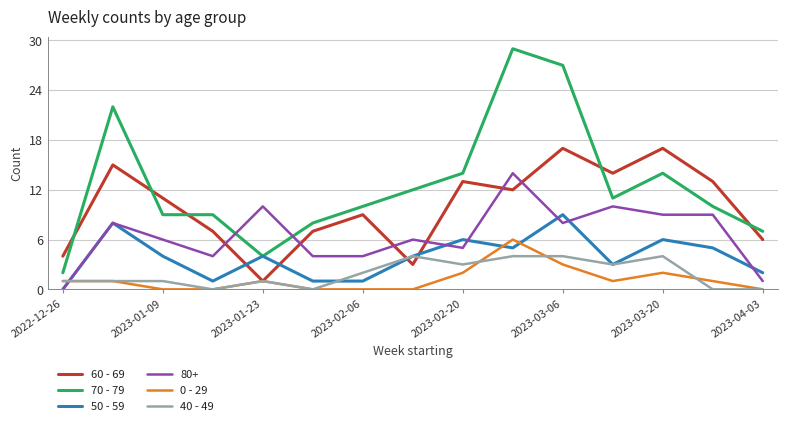

What is the average value of the 70 - 79 series?

13